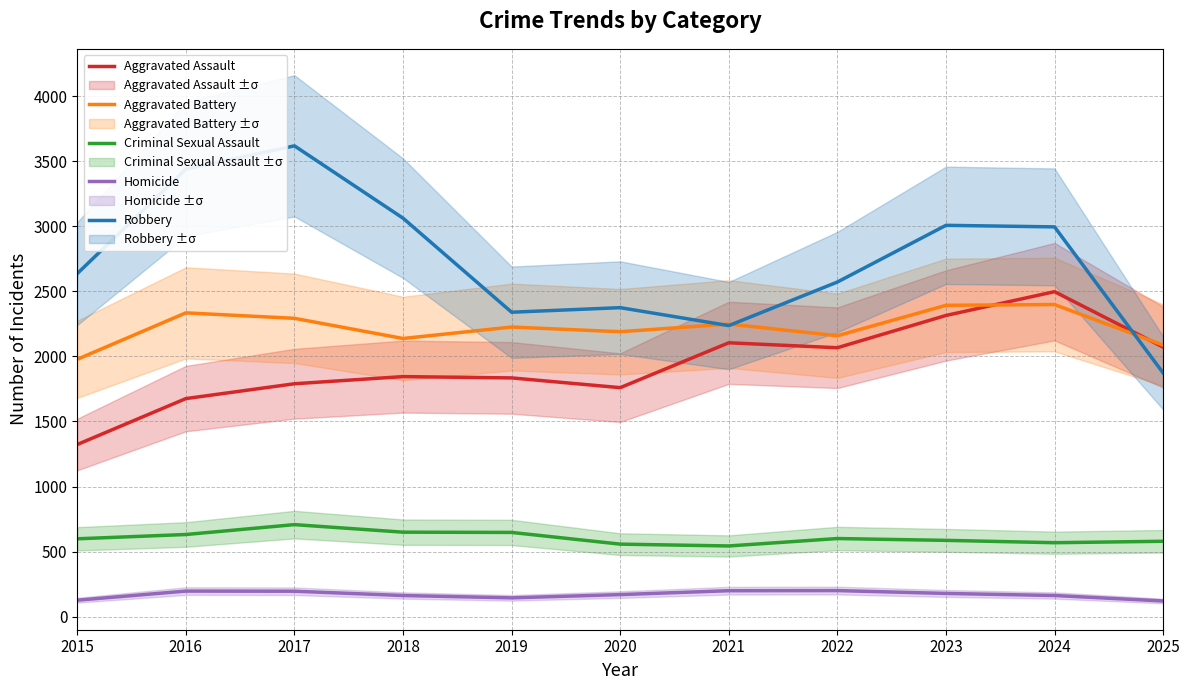

What is the value of the Robbery point at the 1st from the left?

2637